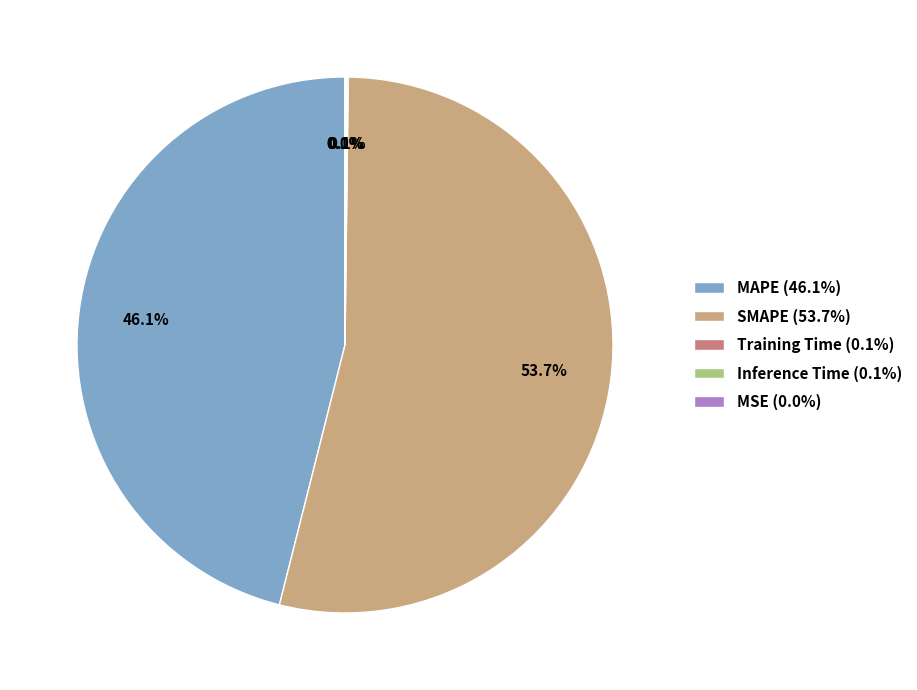

Does SMAPE (53.7%) represent more than half of the total?

Yes